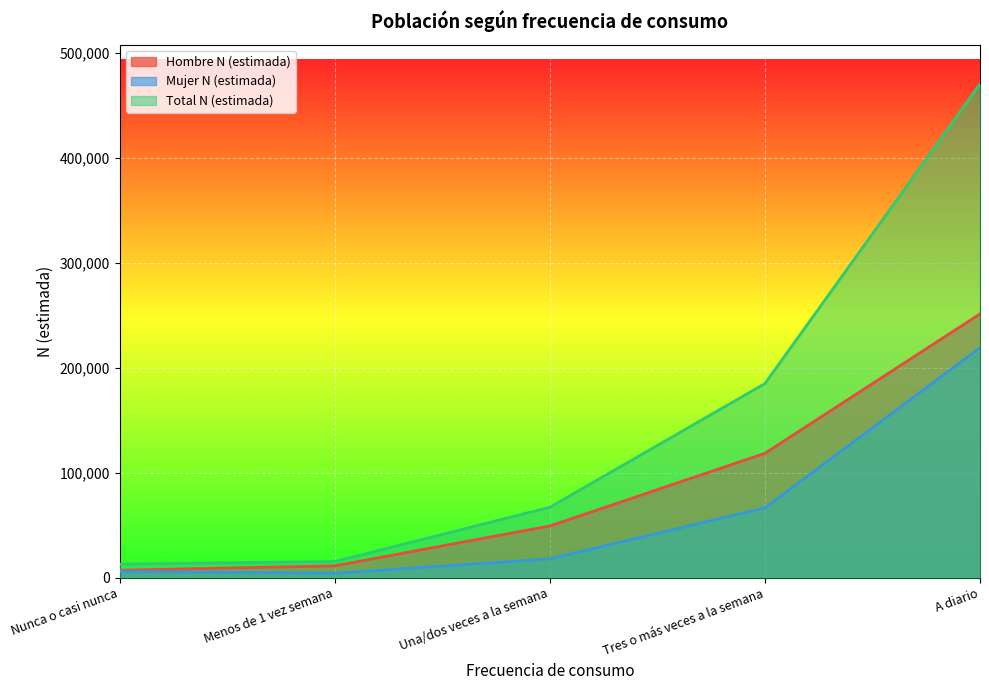

What is the minimum value shown in the chart?

4128